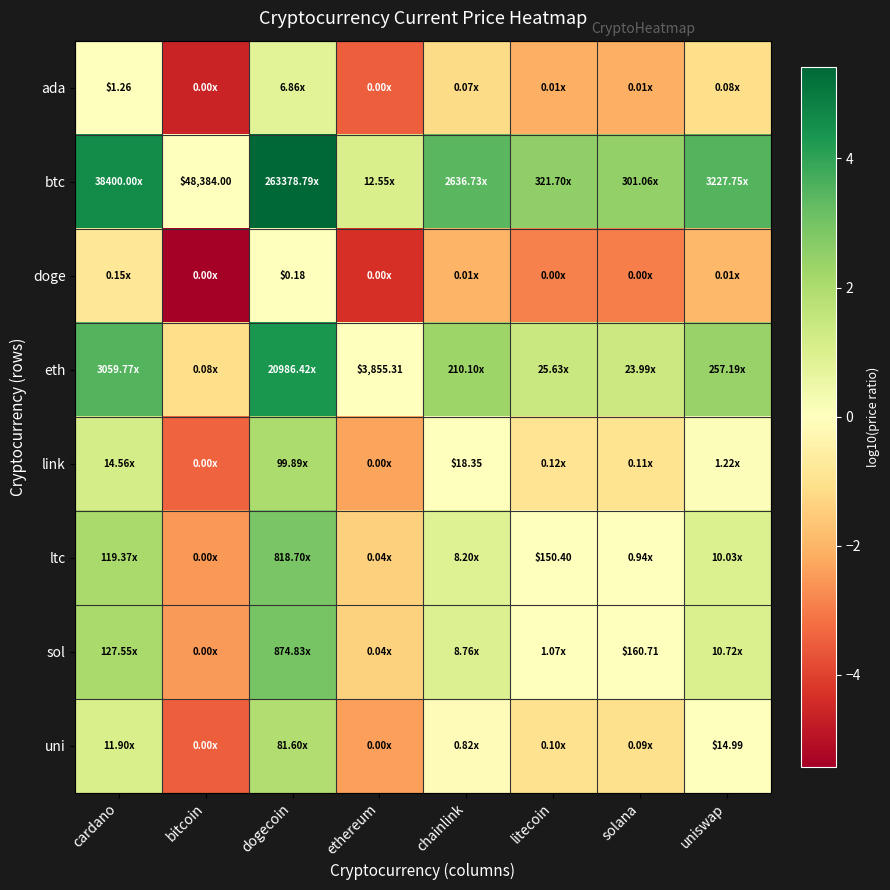

List the labels in order of btc value, largest first.

dogecoin, cardano, uniswap, chainlink, litecoin, solana, ethereum, bitcoin